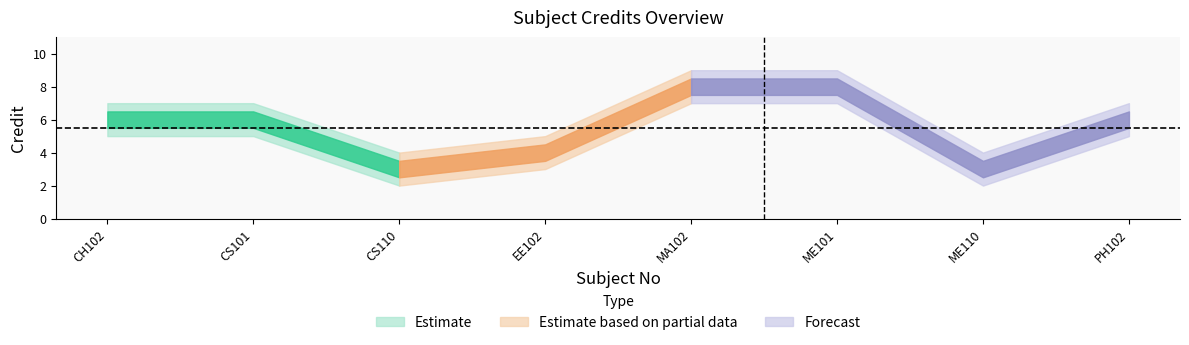

Does the chart display data point markers on the line(s)?

No